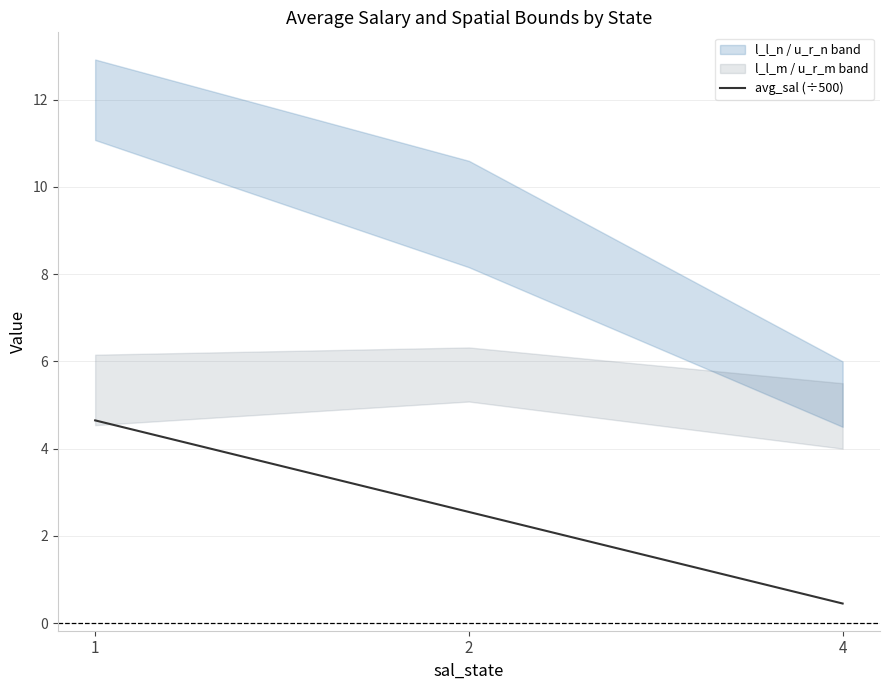

What is the difference between the values at 2 and 4?

2.1